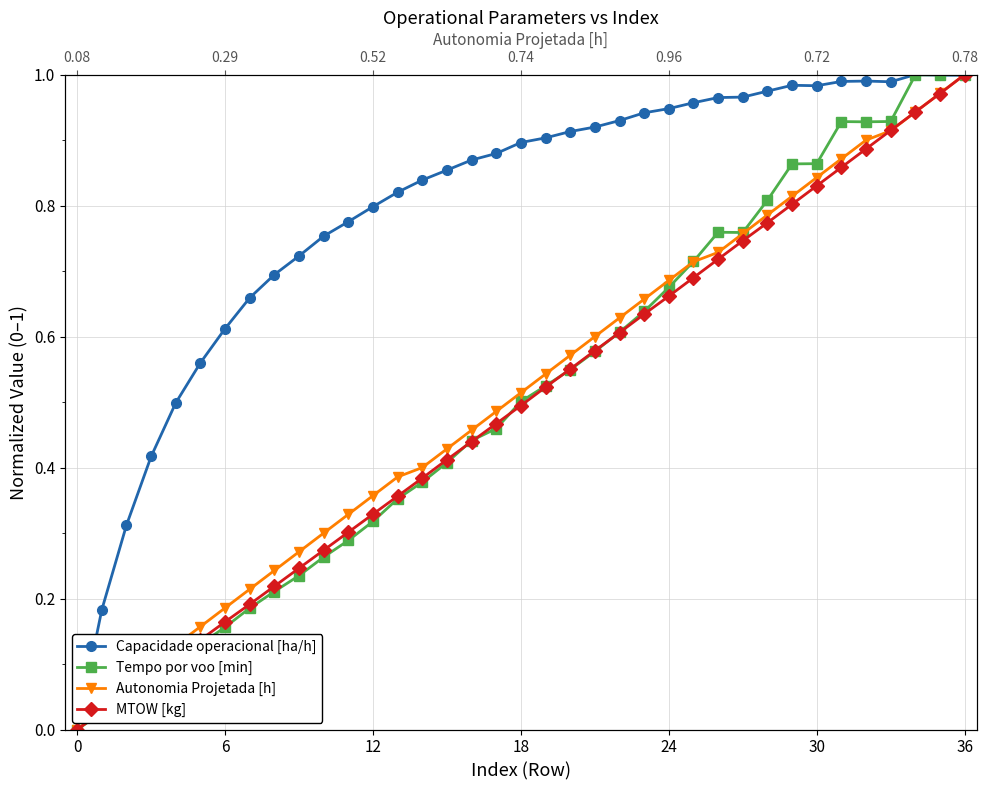

After their last crossing, which series has the higher values: MTOW [kg] or Tempo por voo [min]?

Tempo por voo [min]